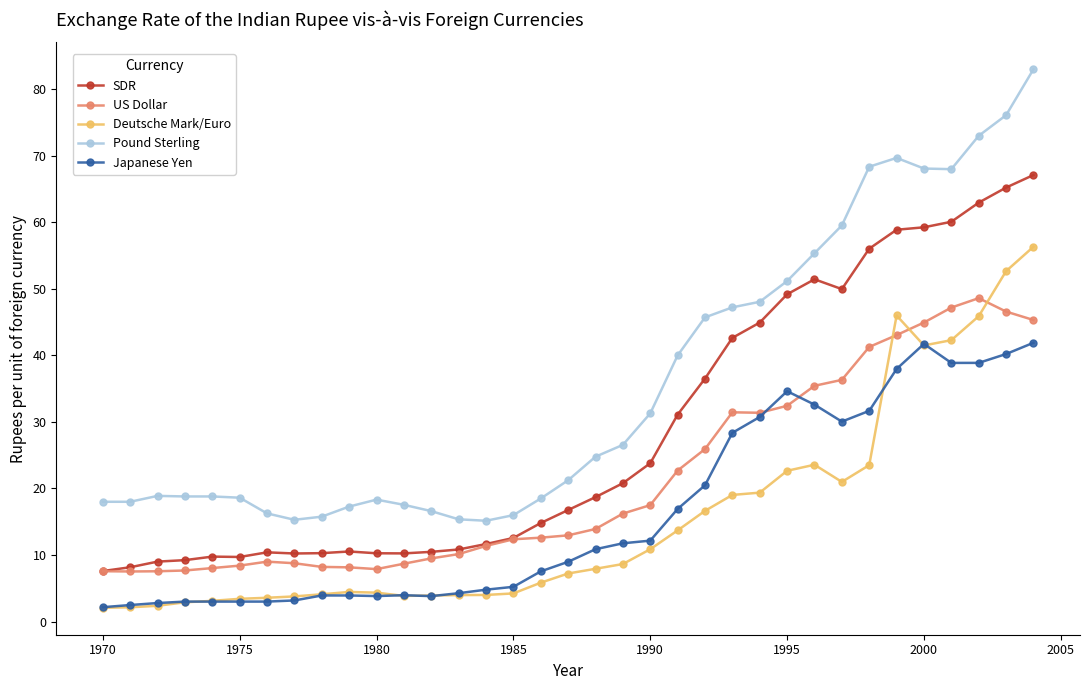

True or false: Japanese Yen and US Dollar intersect in this chart.

True